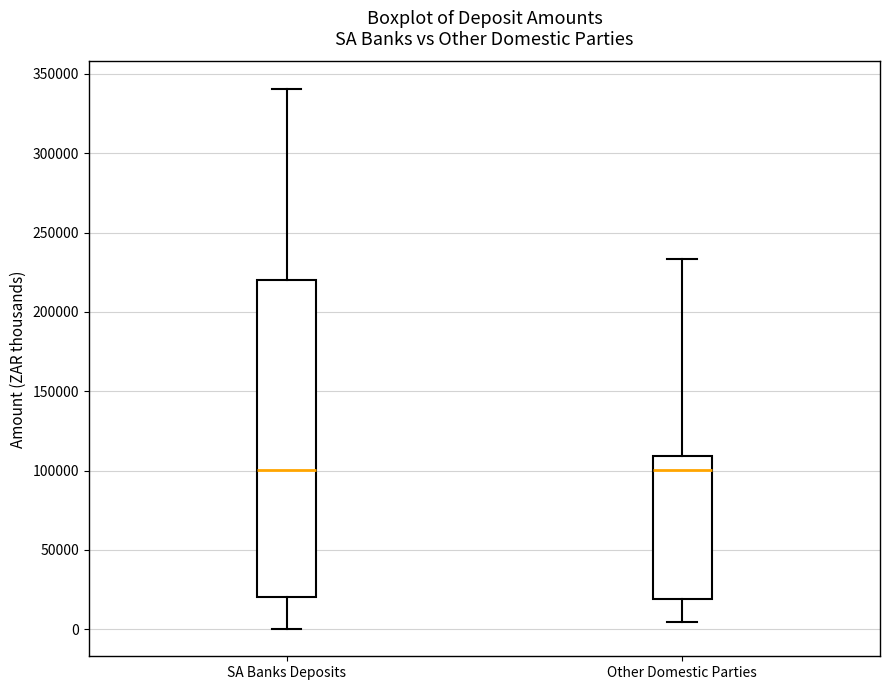

Which box is the tallest, from its lower edge to its upper edge?

SA Banks Deposits